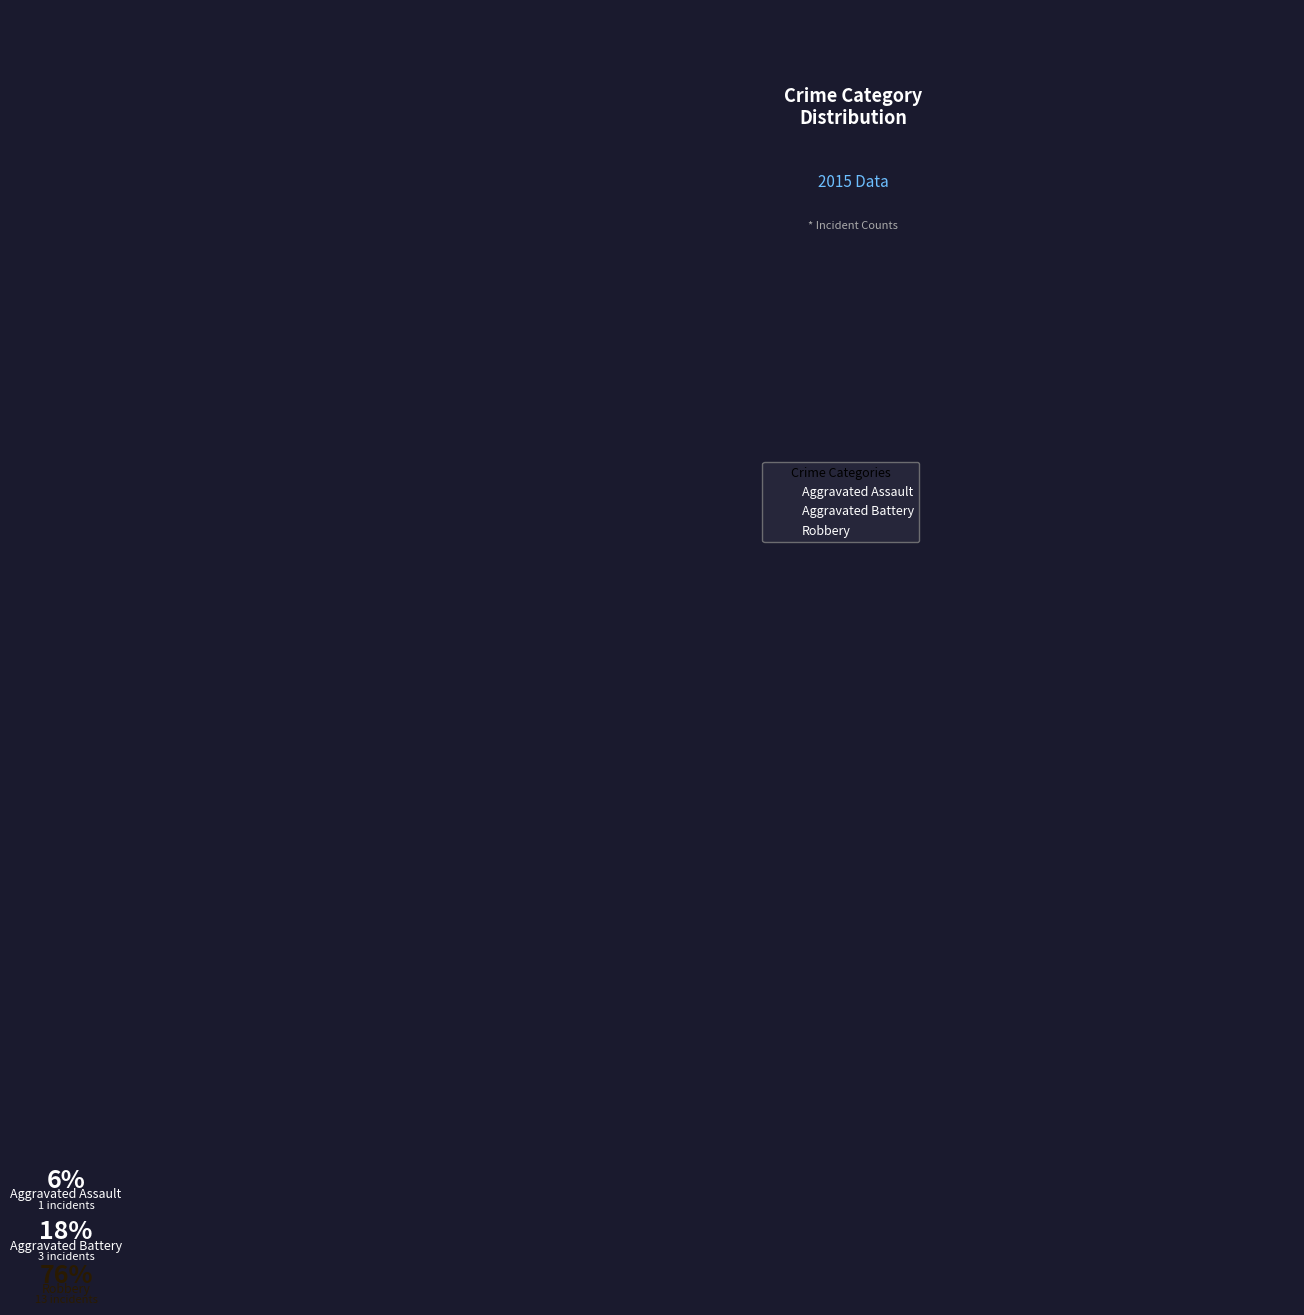

Is it true that Robbery is 76% of the pie?

True